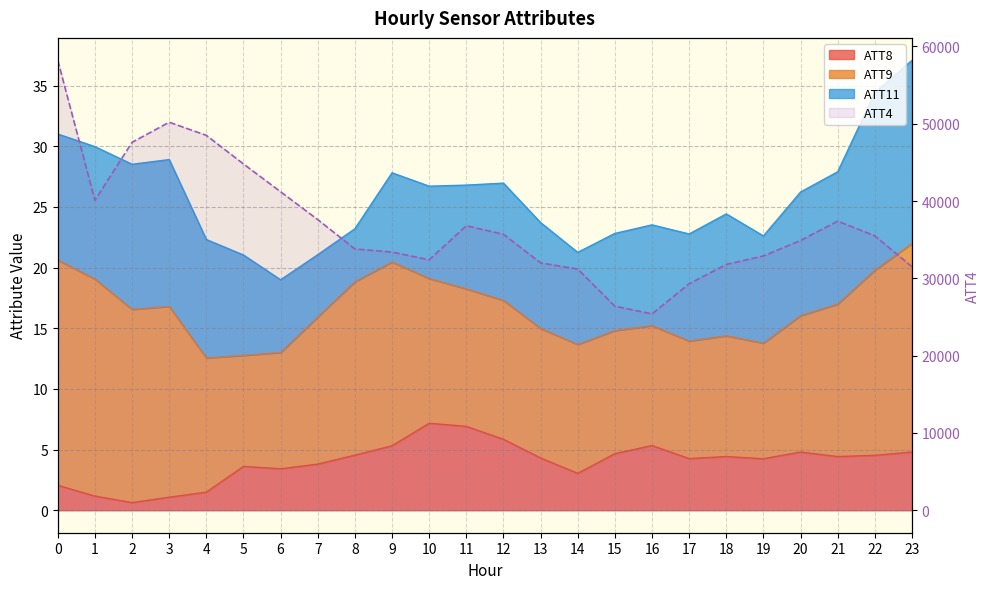

What is the difference between the maximum and minimum values?

32800